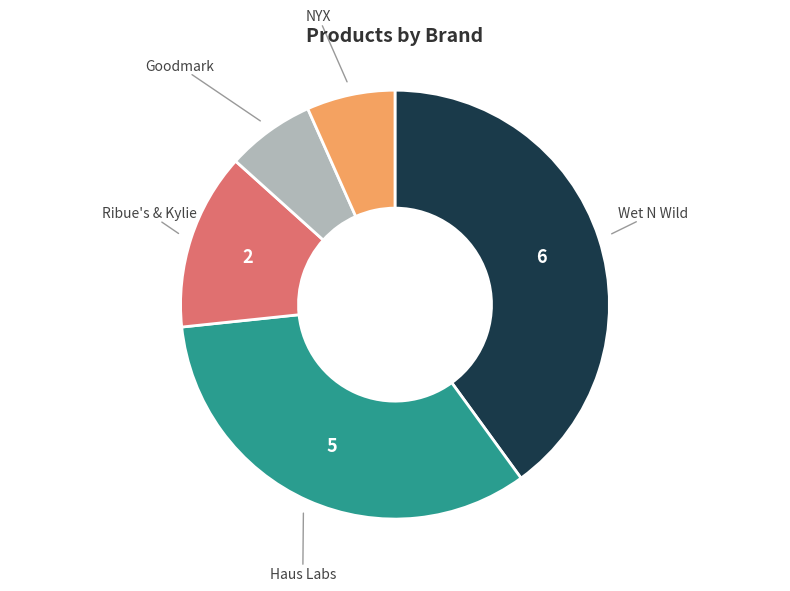

Is there any slice that represents more than half of the pie?

No